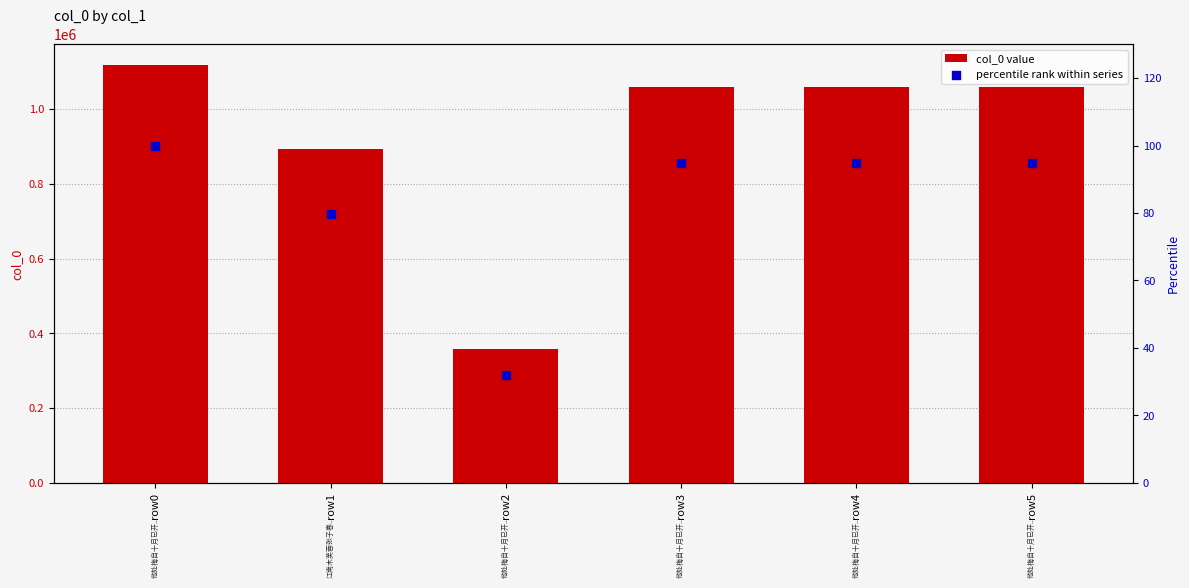

Which series has the widest spread of Y values?

col_0 value